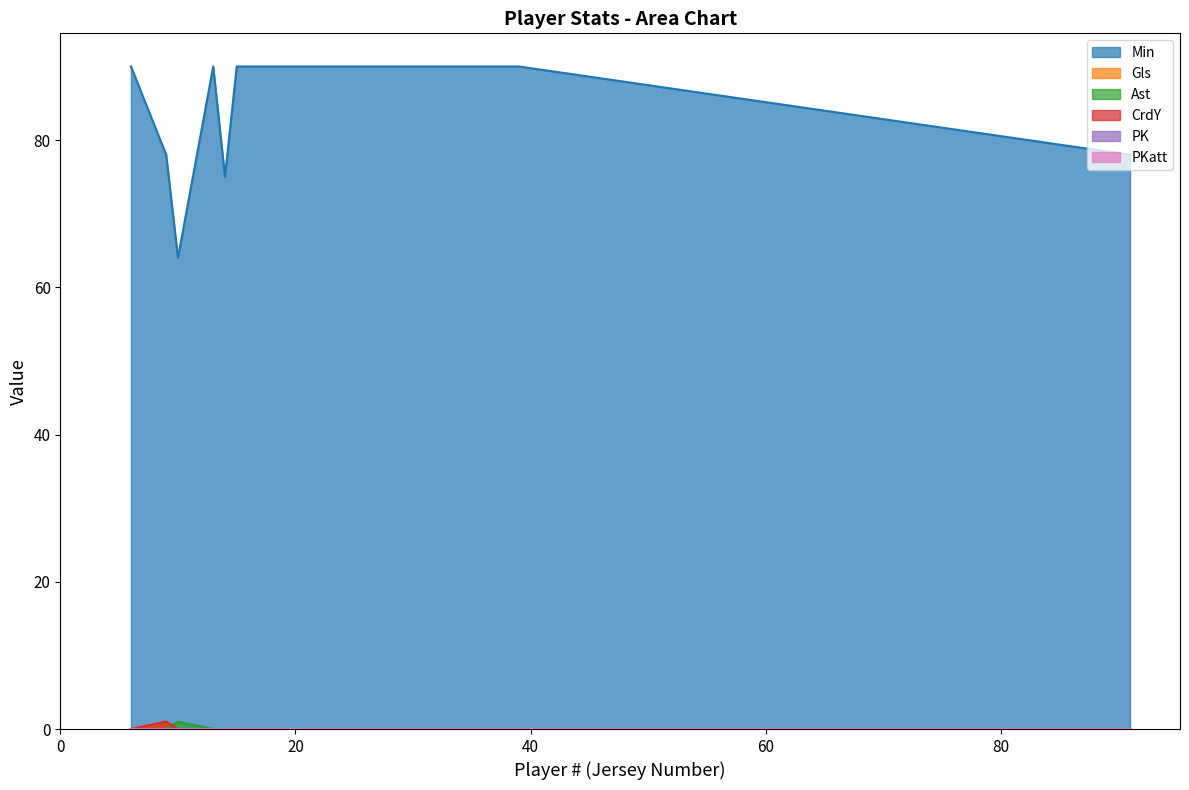

Count the Gls values in the range 0 to 1.

10